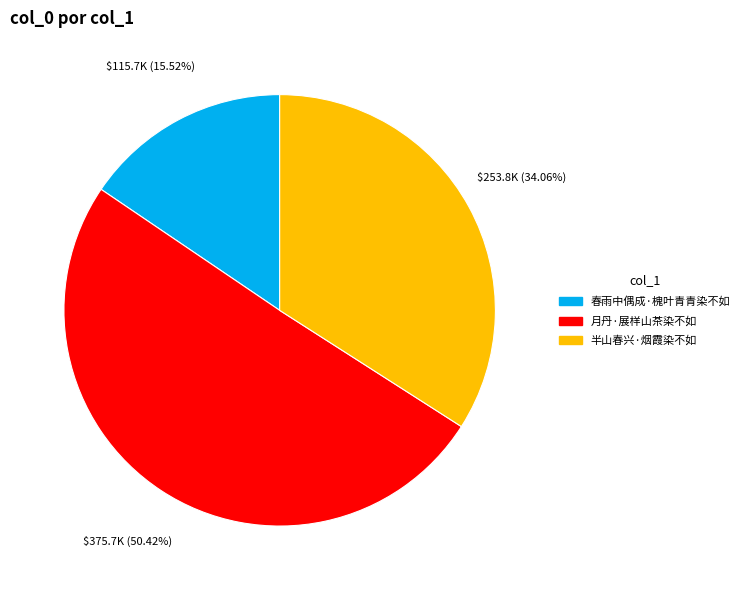

Is it true that 月丹·展样山茶染不如 is 60% of the pie?

False